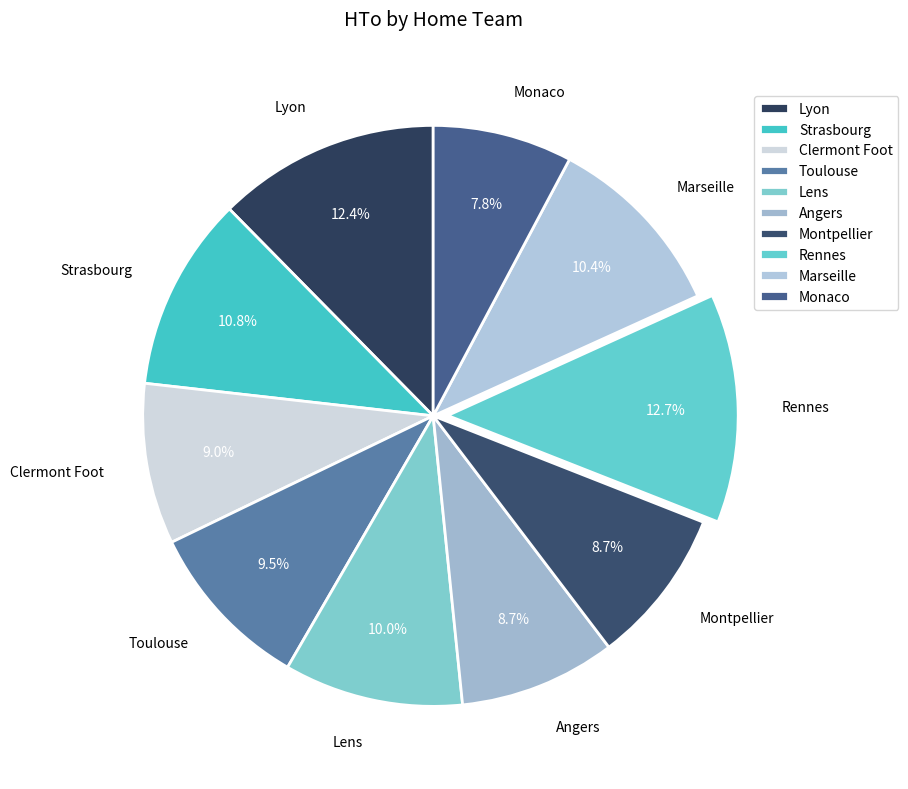

Does Lens represent more than half of the total?

No